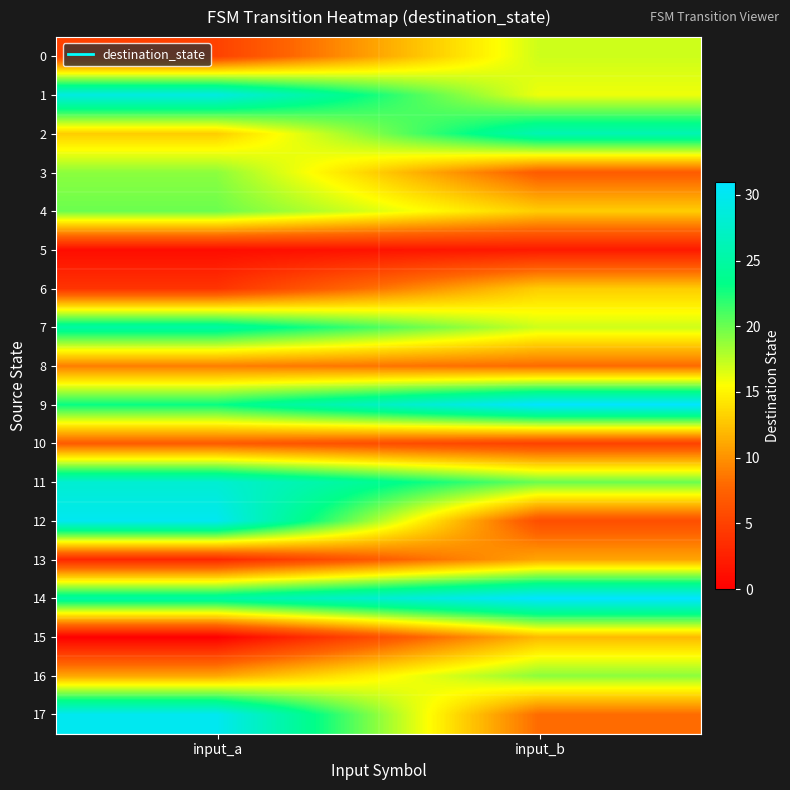

Count the number of data series in this chart.

18